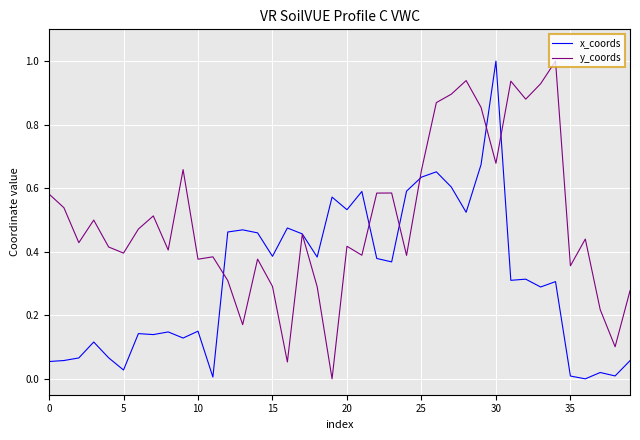

Count the number of categories in the chart.

40